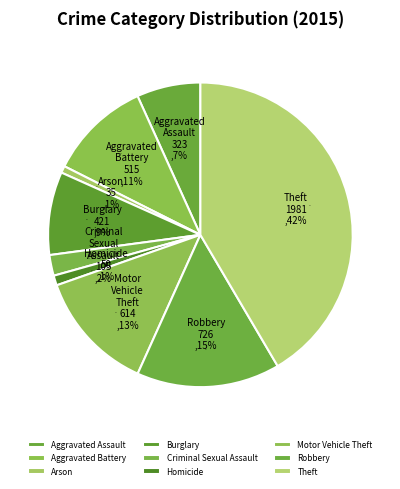

How many slices are in this pie chart?

9